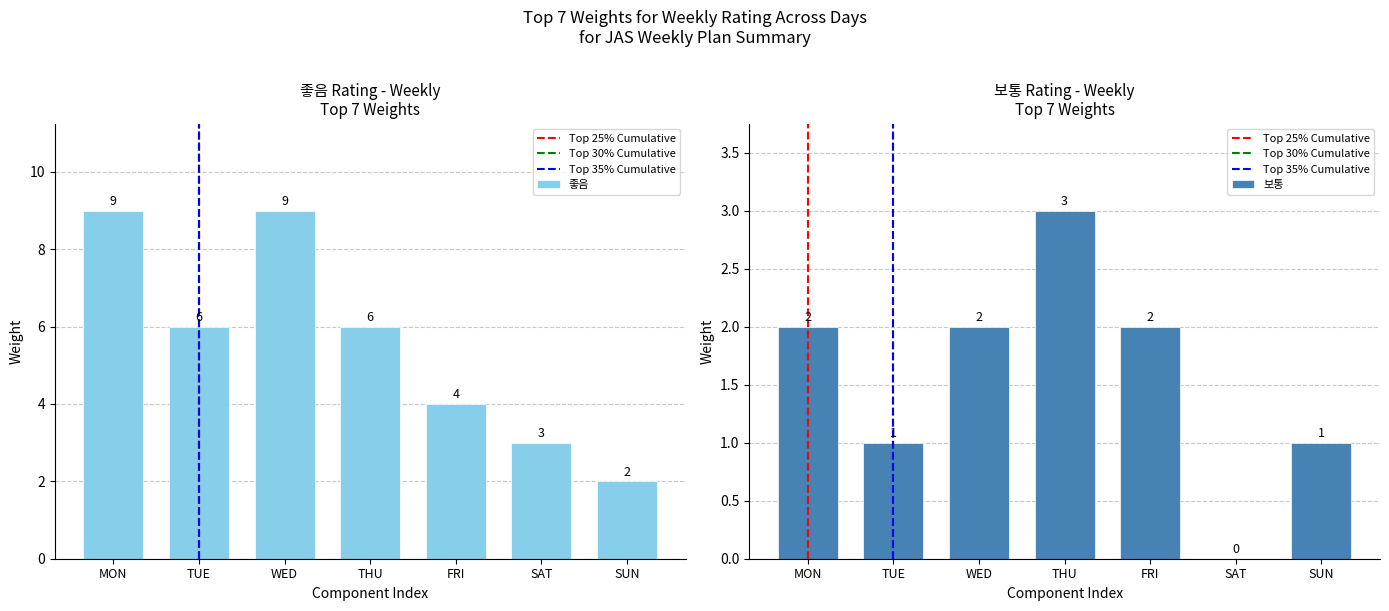

The value of 좋음 at SAT is 3. True or false?

True